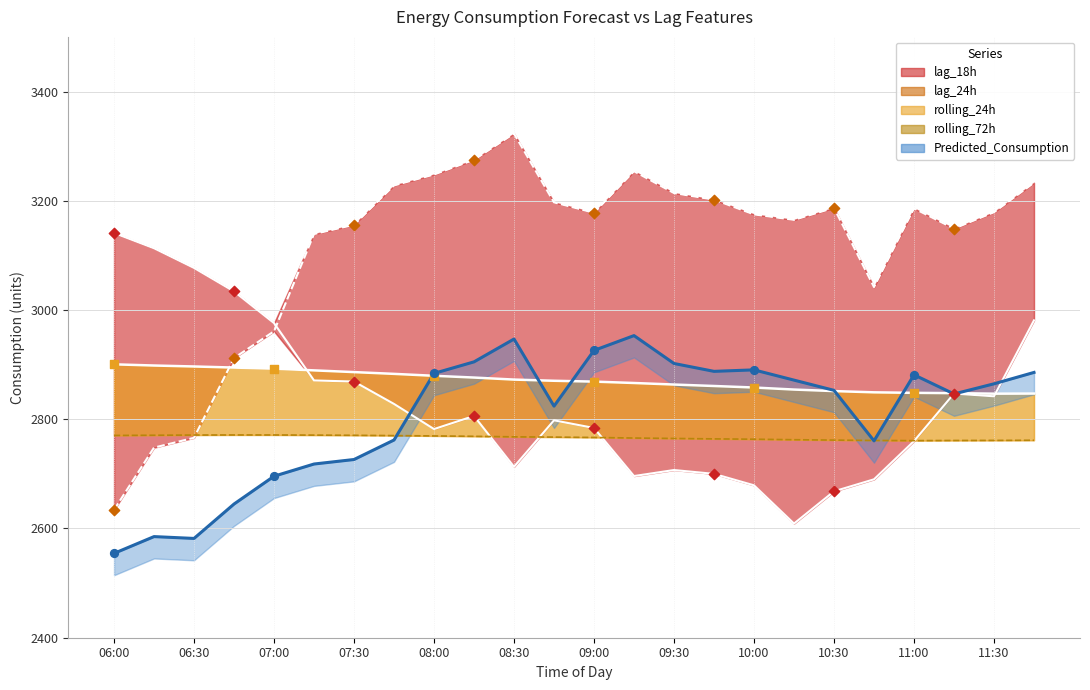

Which series contains the highest Y value?

lag_24h